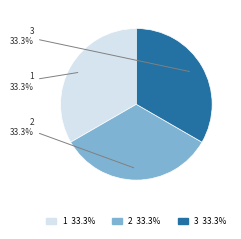

How many slices are in this pie chart?

3